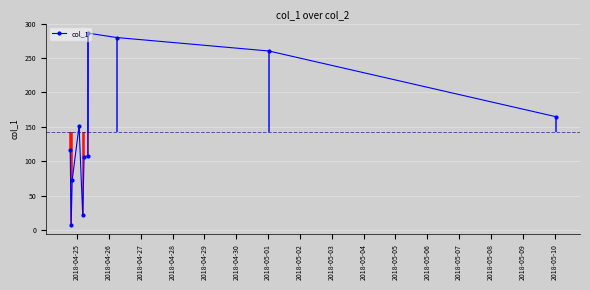

What is the value of the col_1 point at the 4th from the left?

151.4